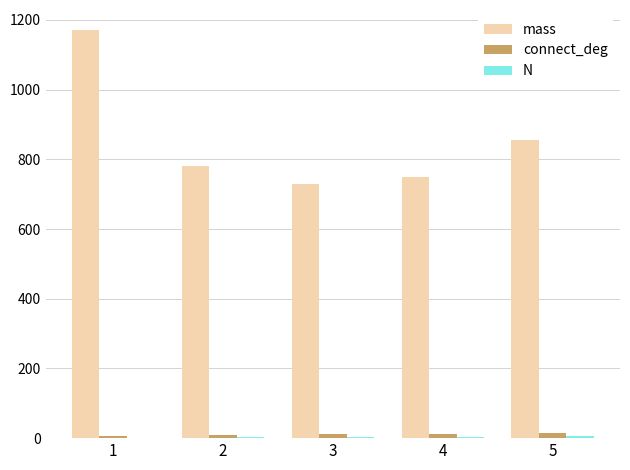

What is the sum of the connect_deg values at 5 and 4?

28.0